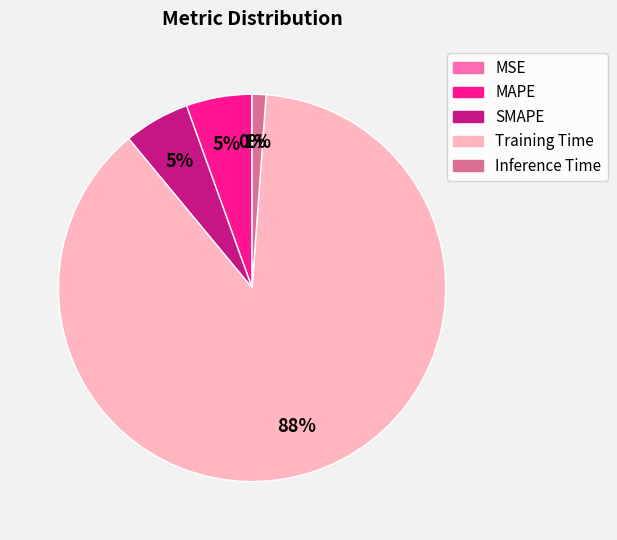

The Inference Time slice represents 11% of the pie. True or false?

False